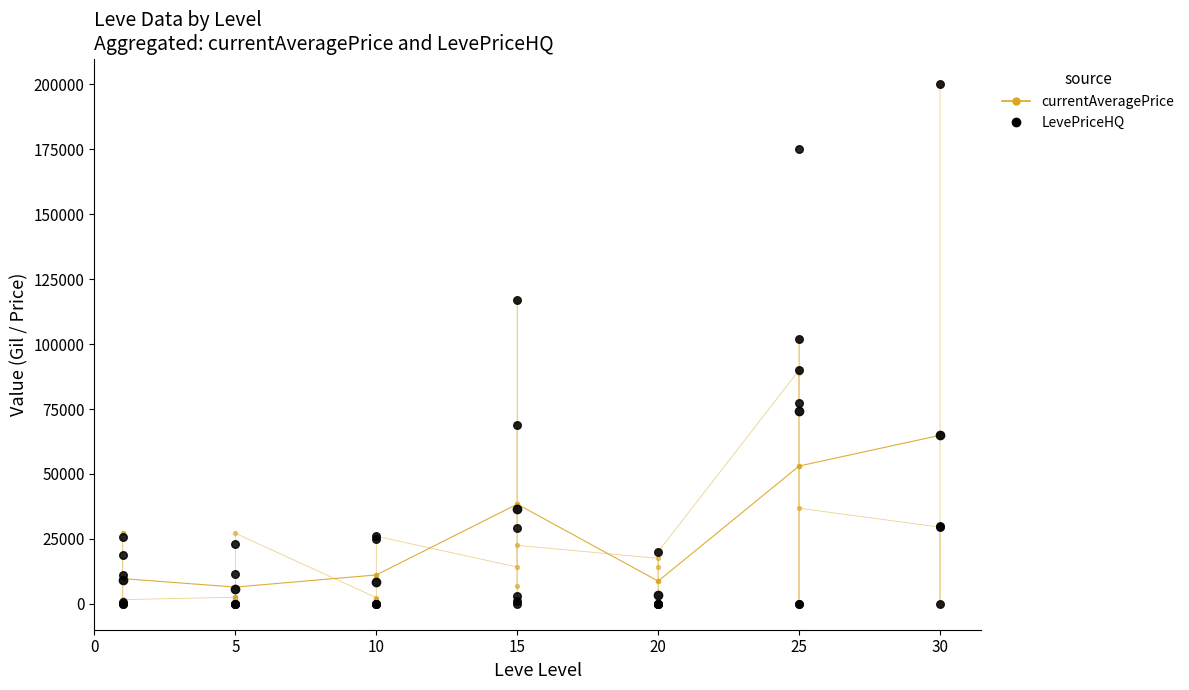

Is the value of currentAveragePrice at 0 greater than the value of LevePriceHQ at 15?

No